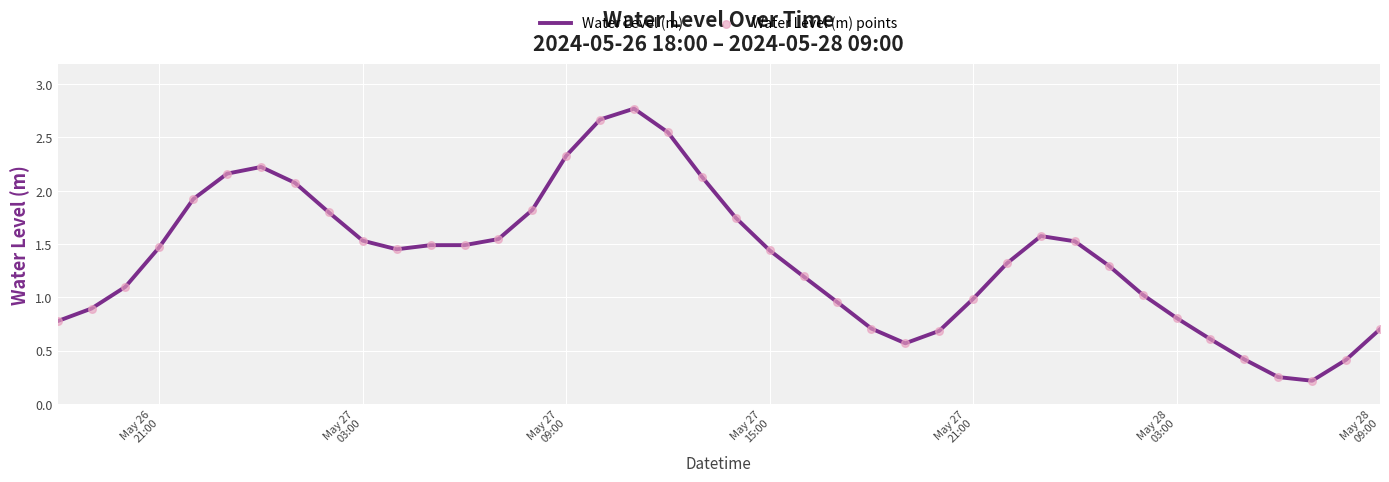

What is the difference between the maximum and minimum values?

2.6